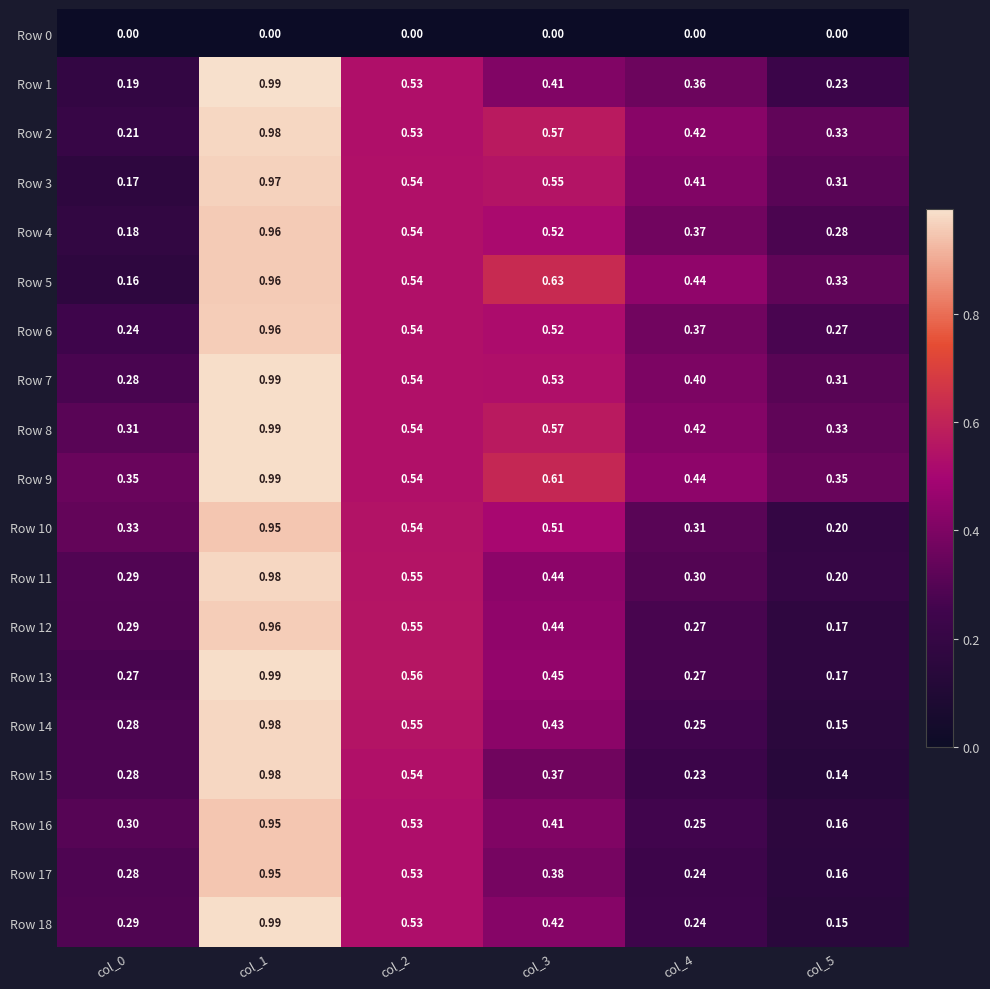

Which series changed the most between col_0 and col_5?

Row 5